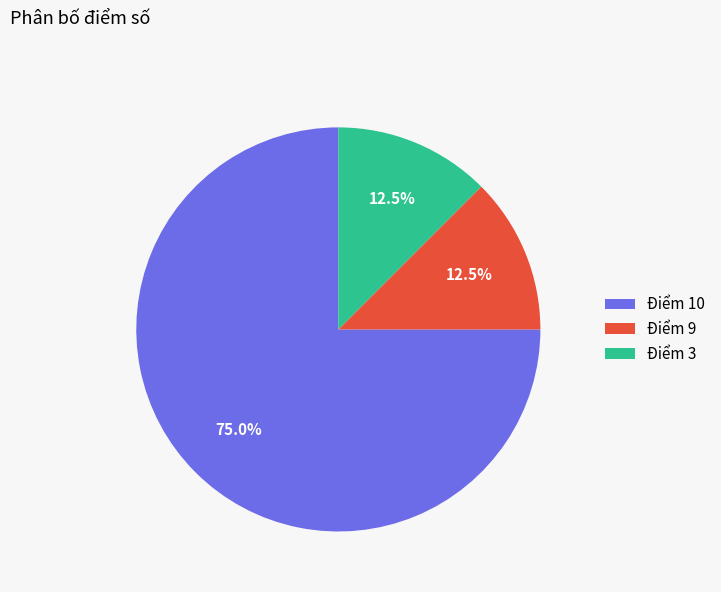

Approximately how many times larger is the value at Điểm 10 compared to Điểm 9?

6.0